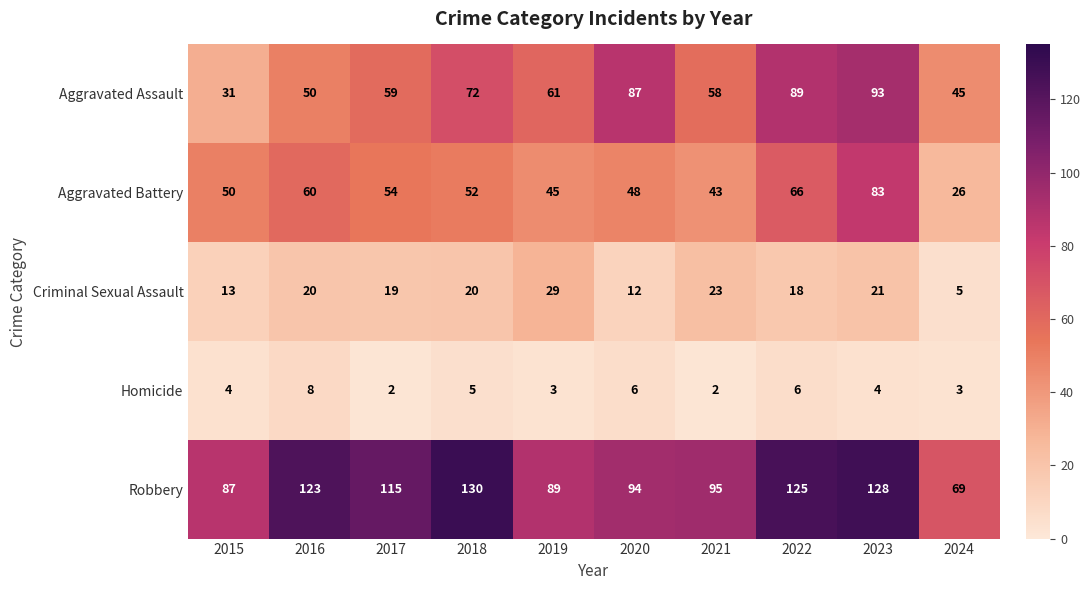

Which series has the largest range (max minus min)?

Aggravated Assault